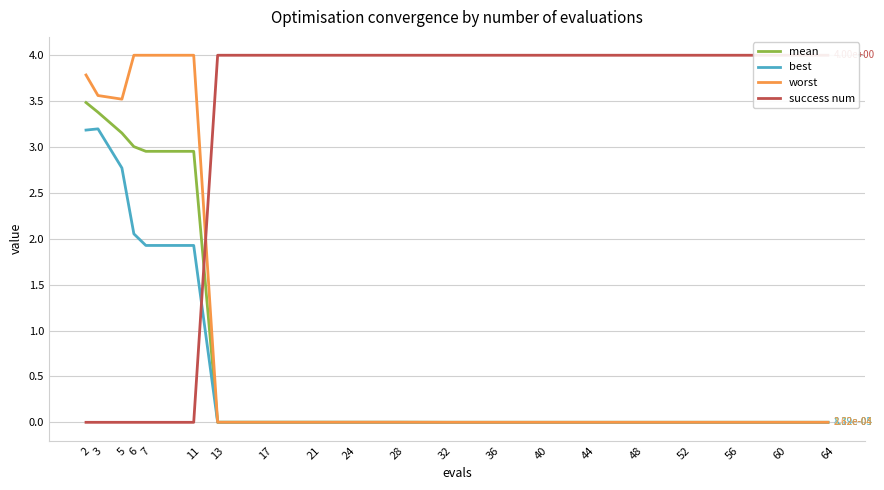

Is it true that worst equals 0.0 at 28?

False